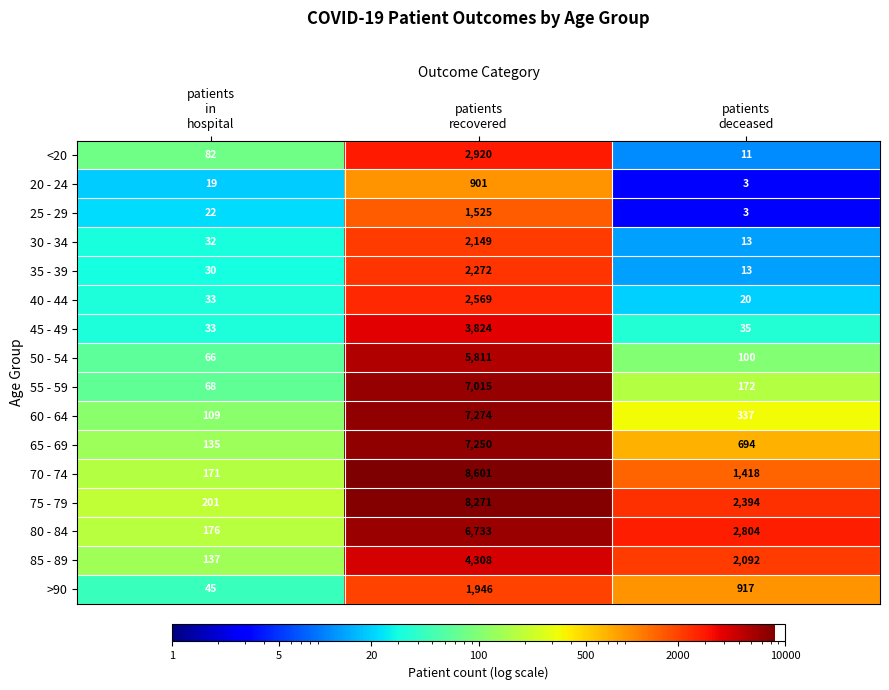

Count the number of data series in this chart.

16